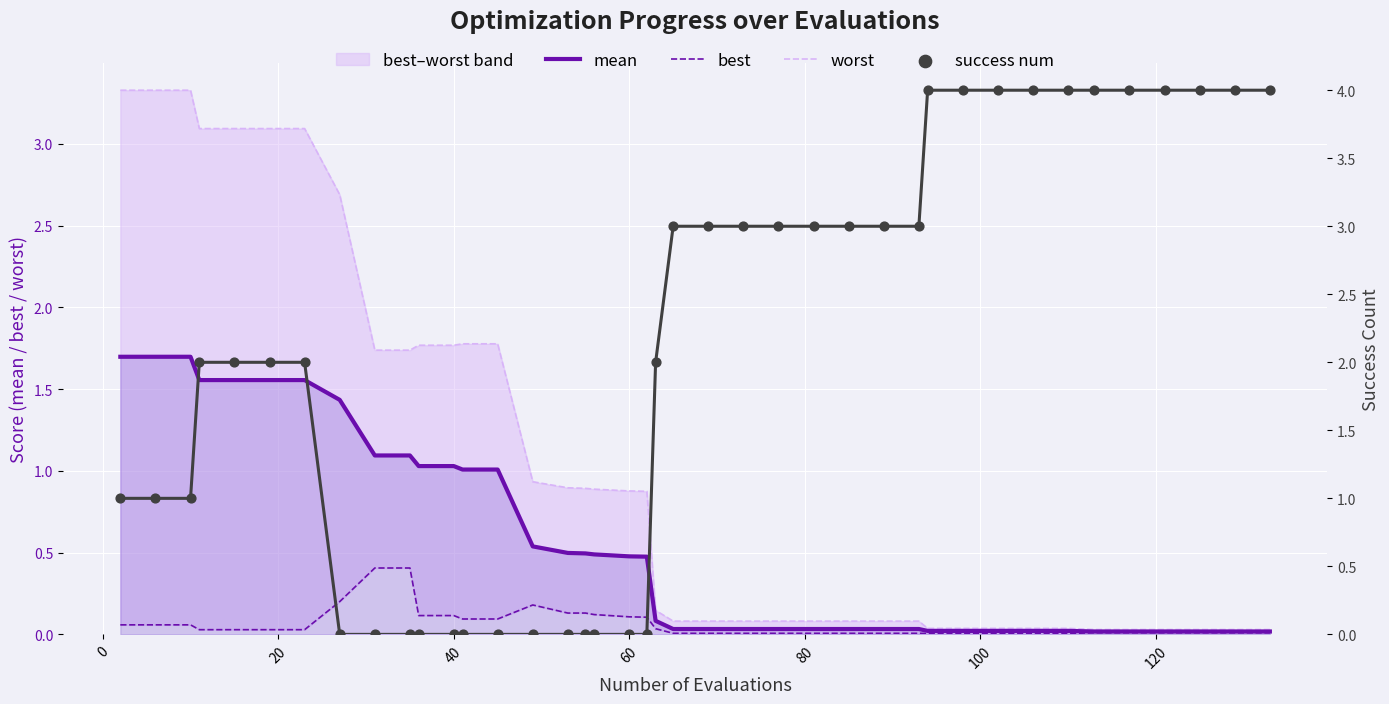

What are all the series names shown in the legend?

mean, best, worst, success num